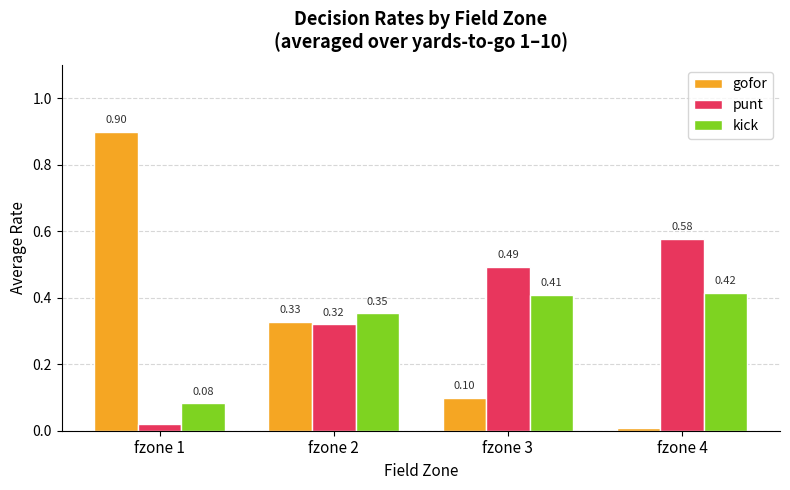

What is the difference between the highest and lowest values at fzone 1?

0.9